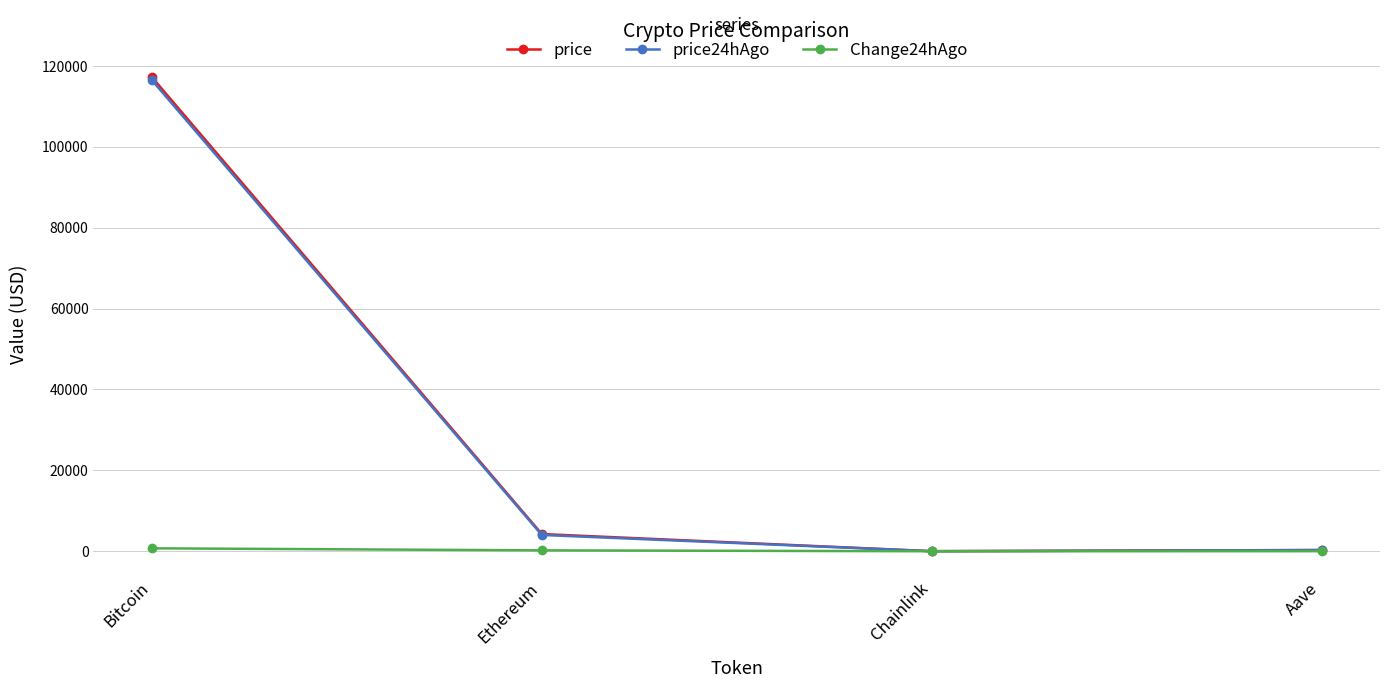

What is the minimum value for price24hAgo?

20.6